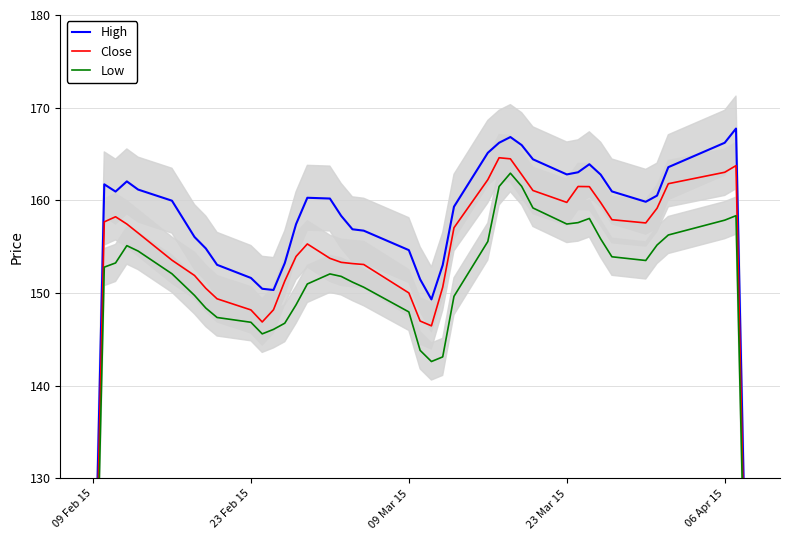

True or false: Close and High cross at least once.

False